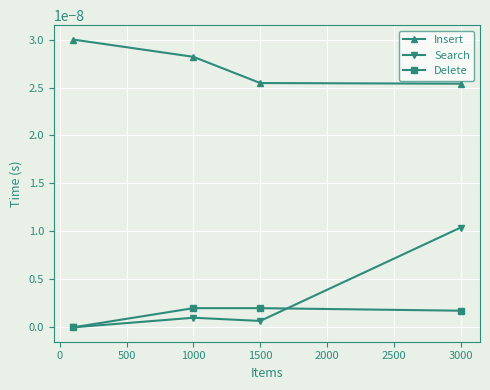

Which series has the largest total across all categories?

Insert